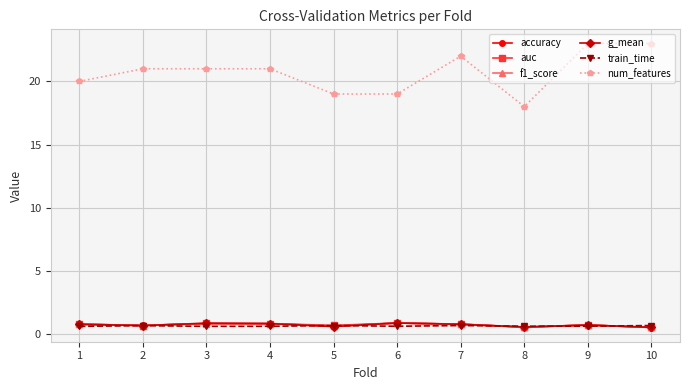

What is the sum of all g_mean values?

7.0